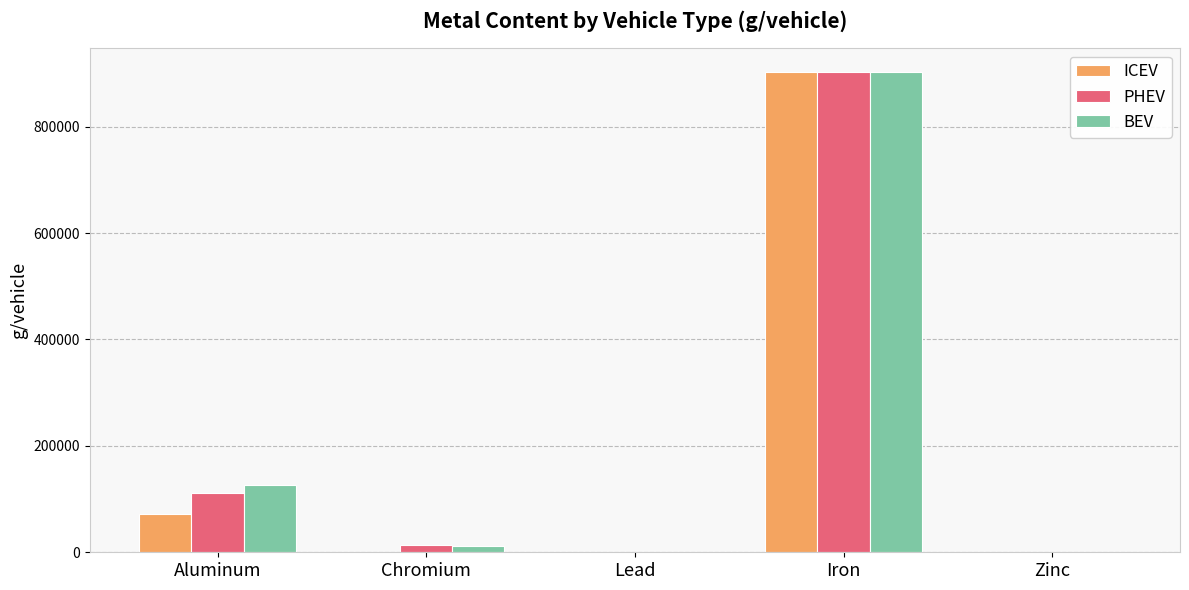

How many groups of bars are there?

5